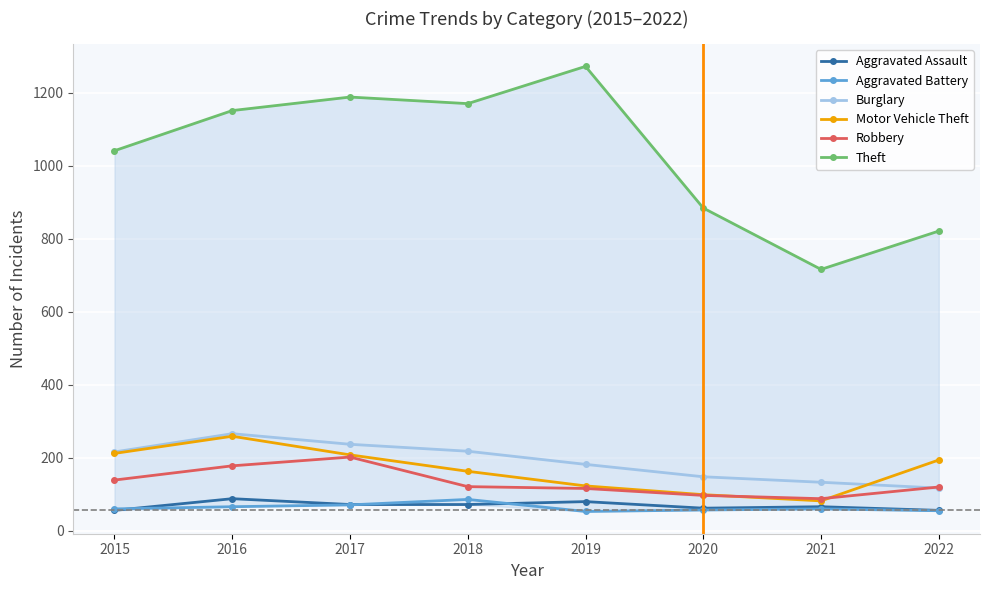

At which category does Motor Vehicle Theft reach its first local valley?

2021